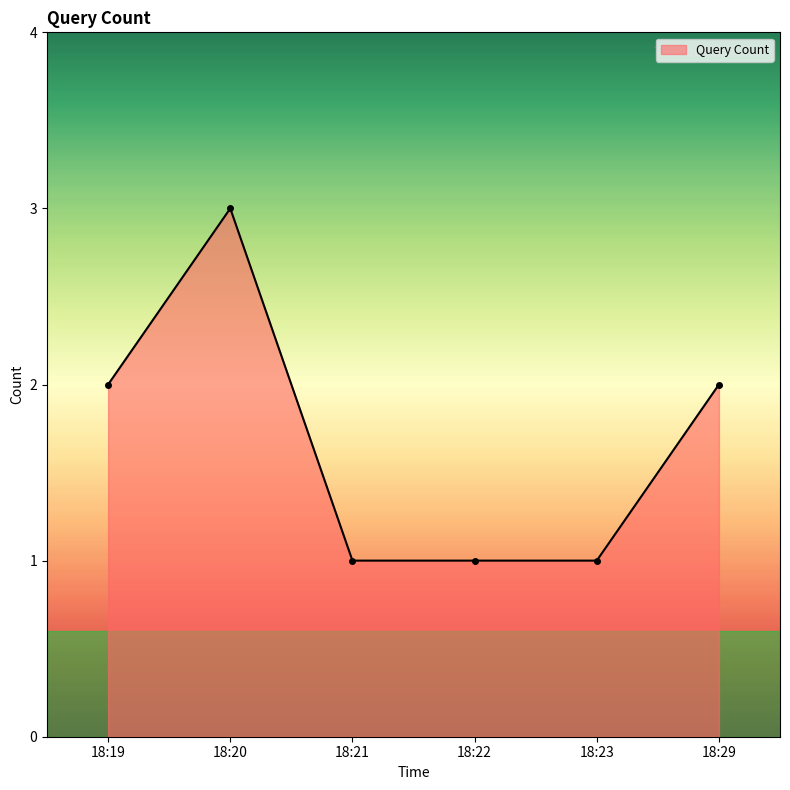

What value does the data have at 18:20?

3